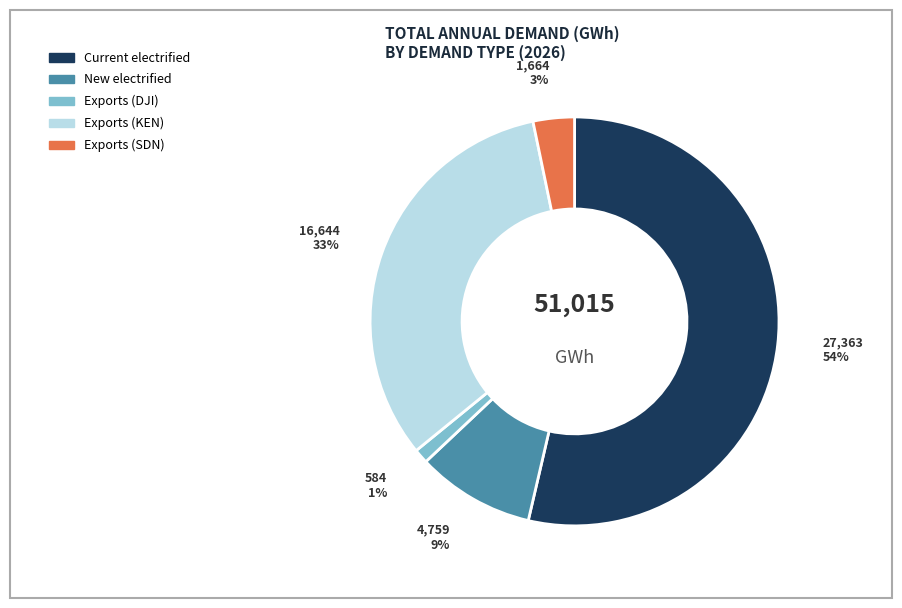

Is it true that Current electrified is 66% of the pie?

False